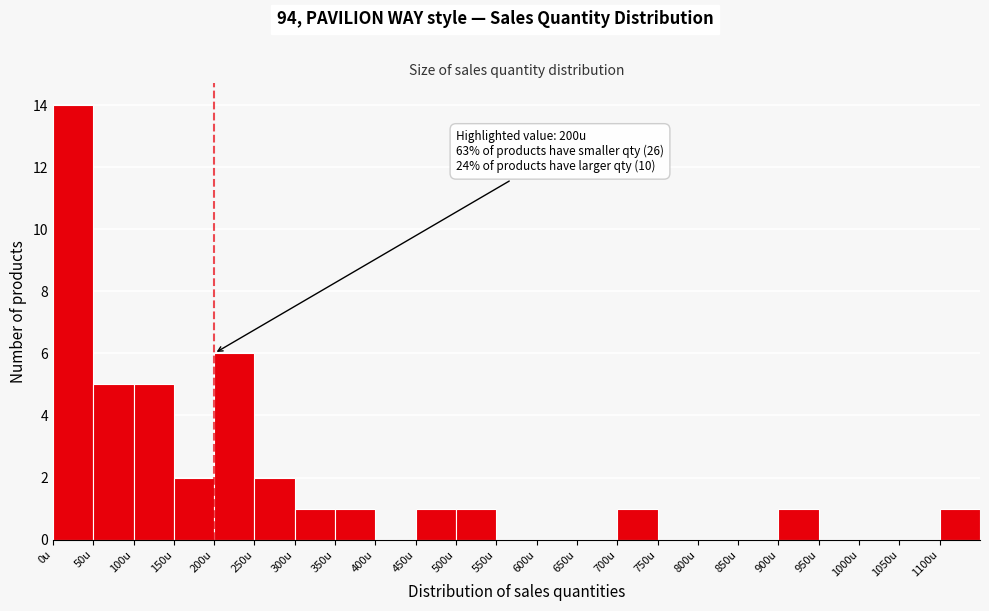

Which range on the x-axis has the tallest bar?

0 to 50